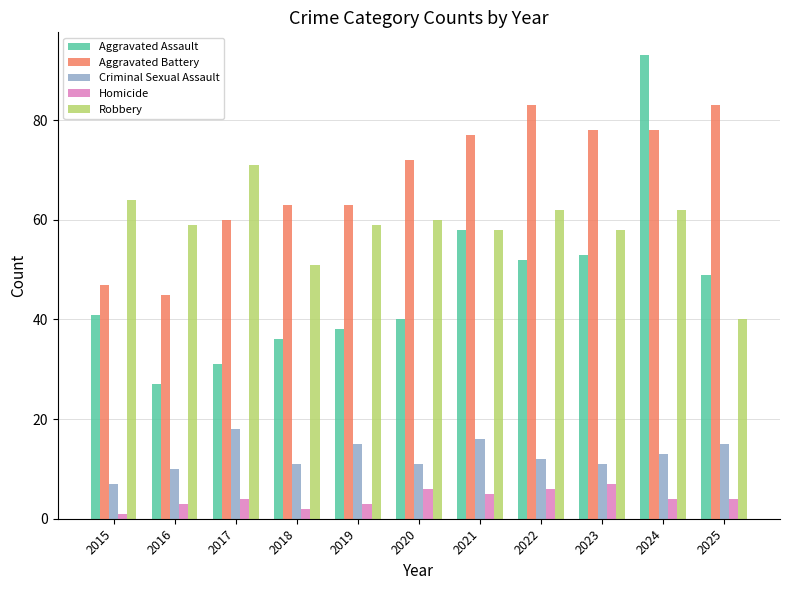

What is the minimum value for Aggravated Assault?

27